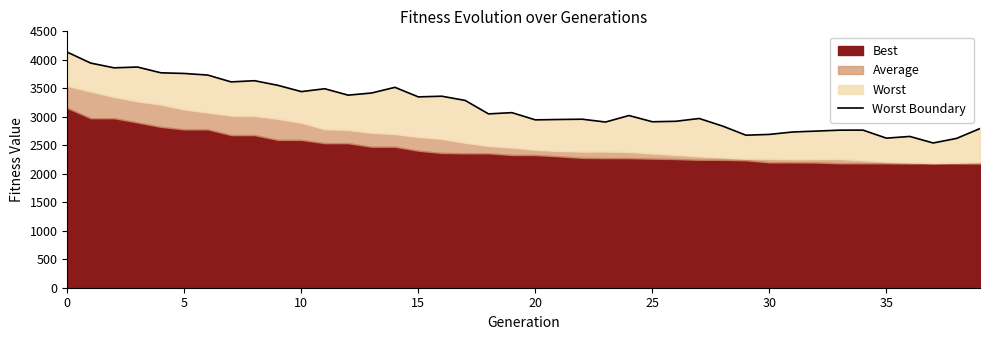

How many interior local peaks (higher than both neighbors) does the data have?

11